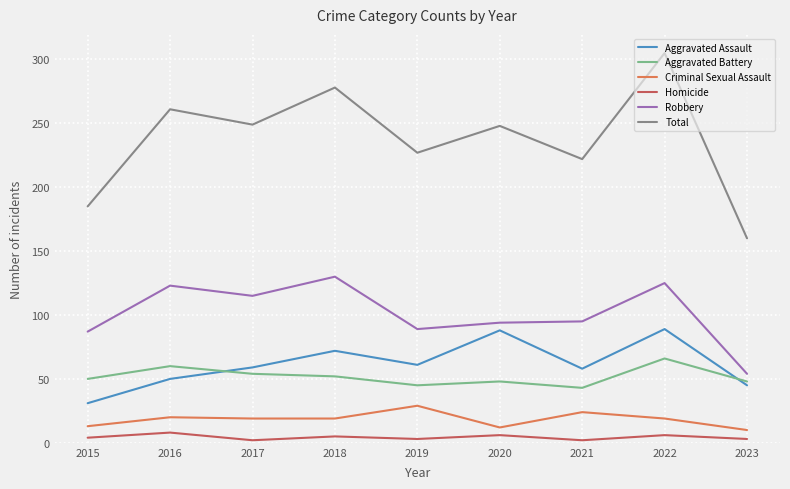

At which category is the sum across all series the highest?

2022